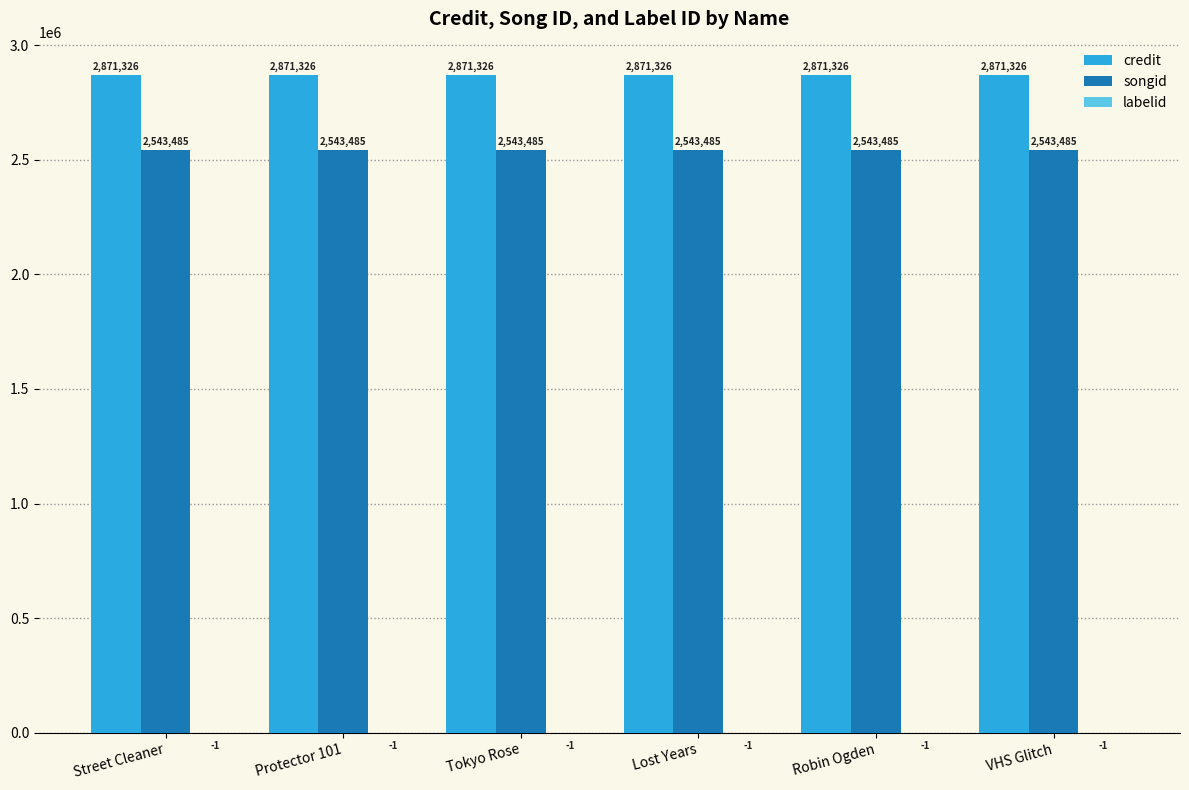

True or false: songid has a value of 4074612 at Street Cleaner.

False